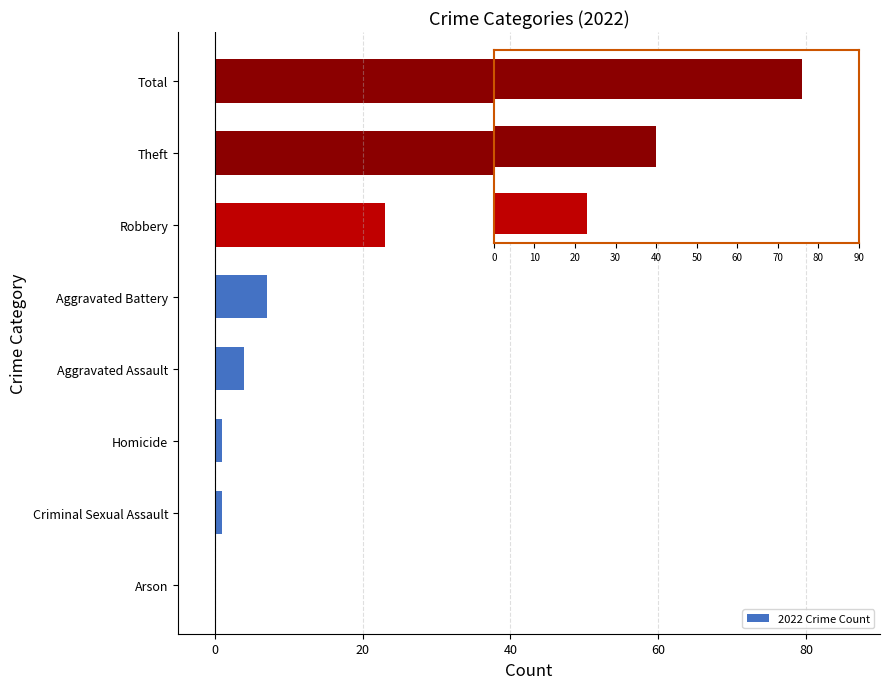

How many data points does each series have?

8